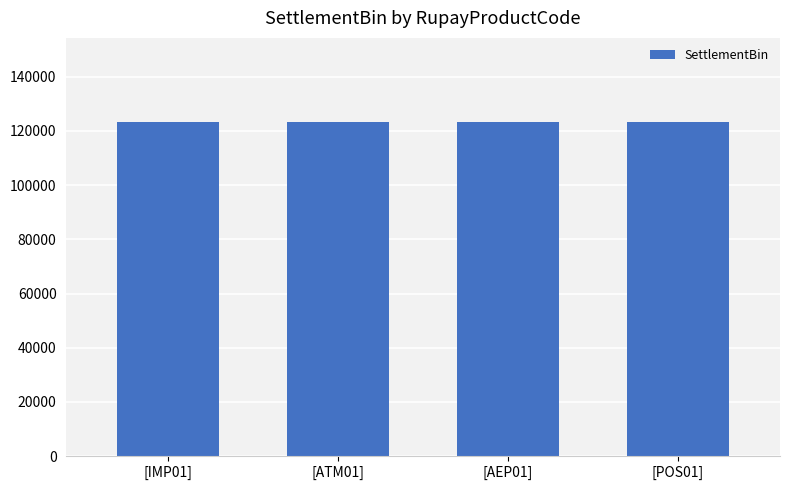

What is the value of the 1st bar from the left?

123459